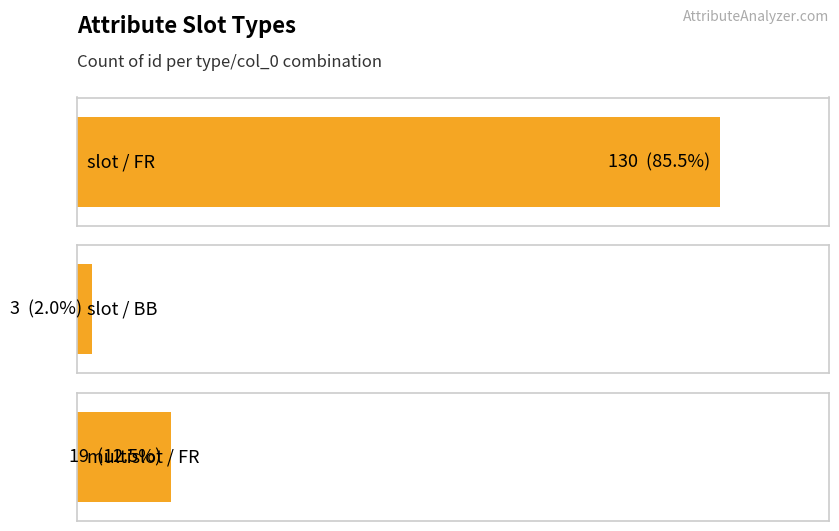

At which category does the chart reach its peak across all series?

FR